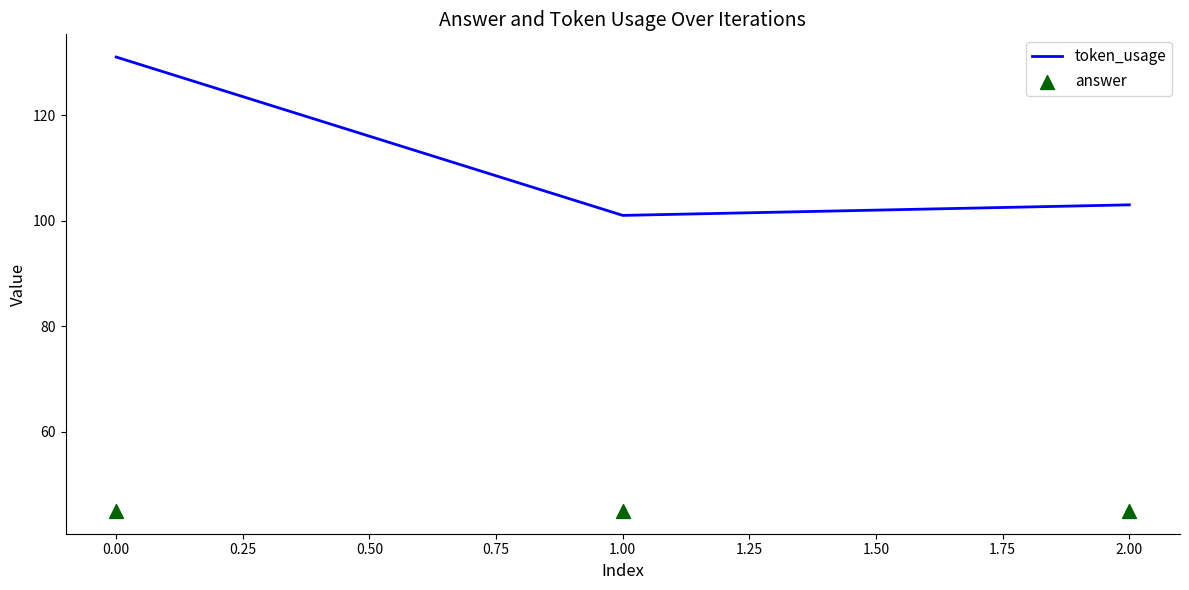

List the labels in order of token_usage value, smallest first.

1.00, 2.00, 0.00